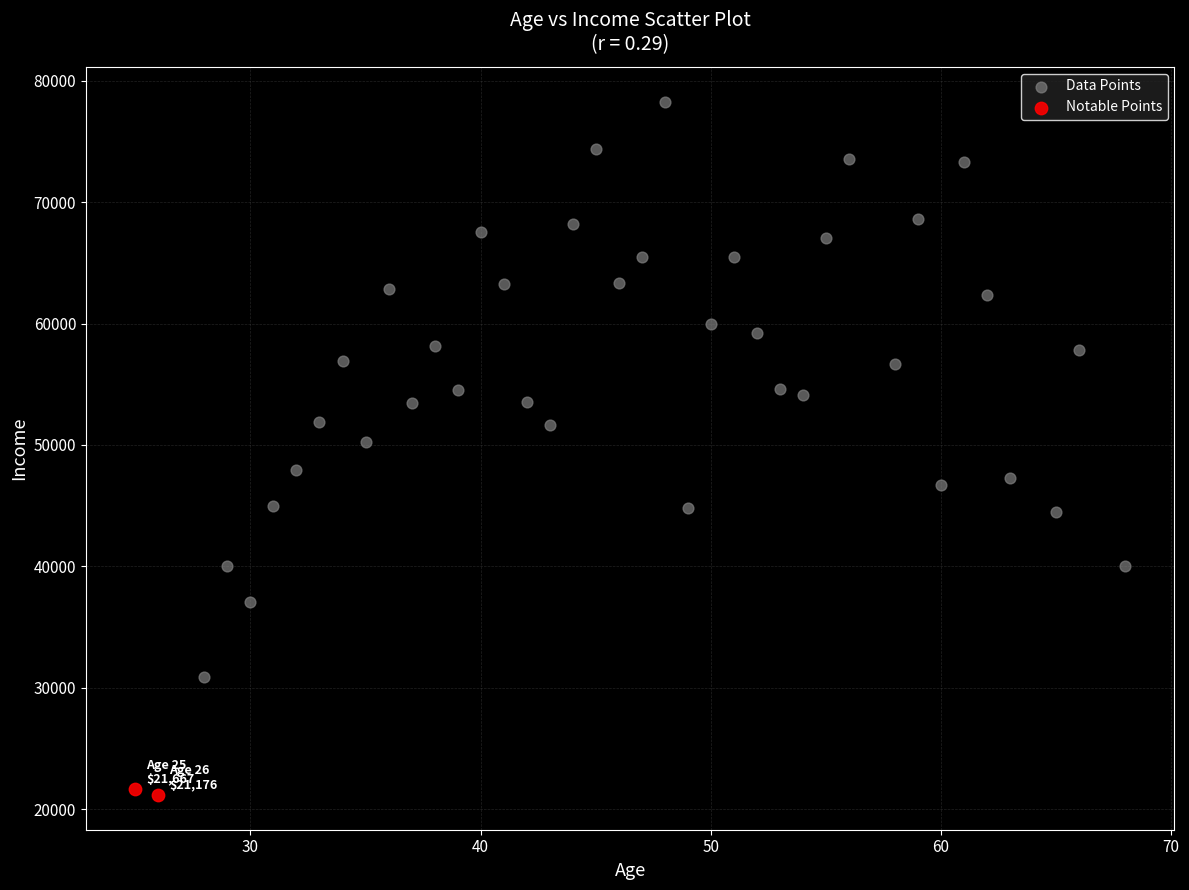

Which series has the widest spread of Y values?

Data Points